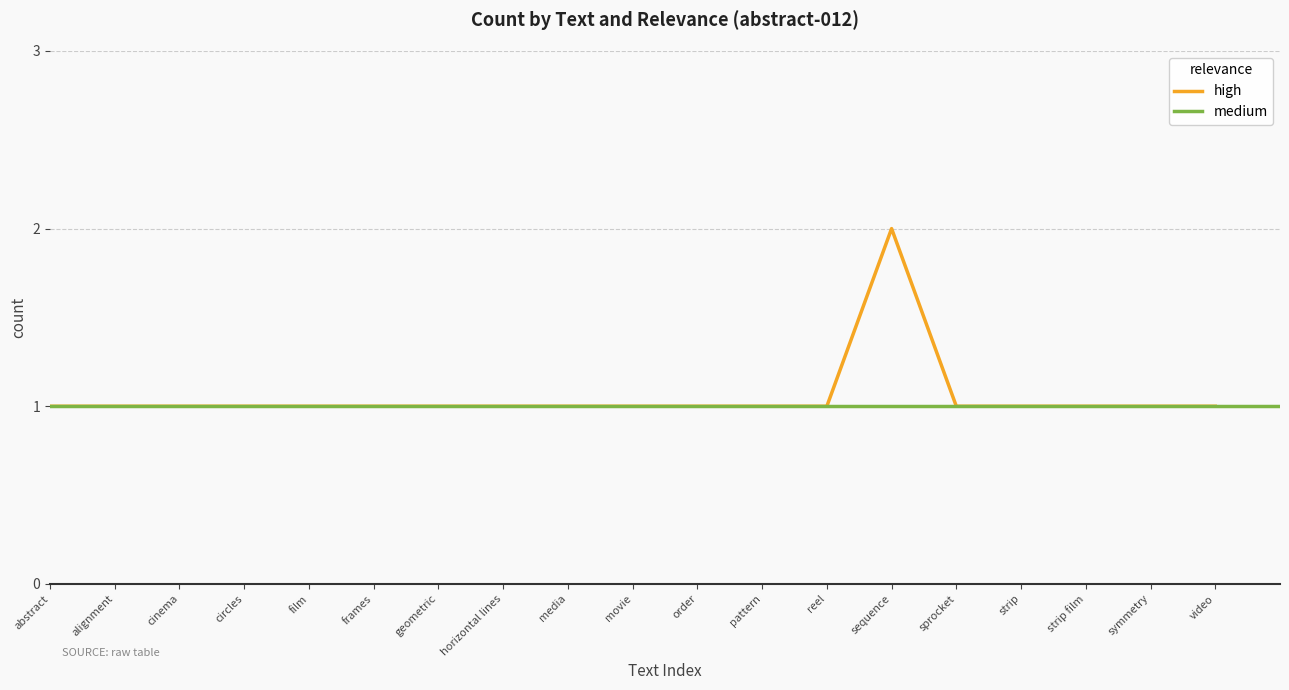

What is the difference between the maximum and minimum values?

1